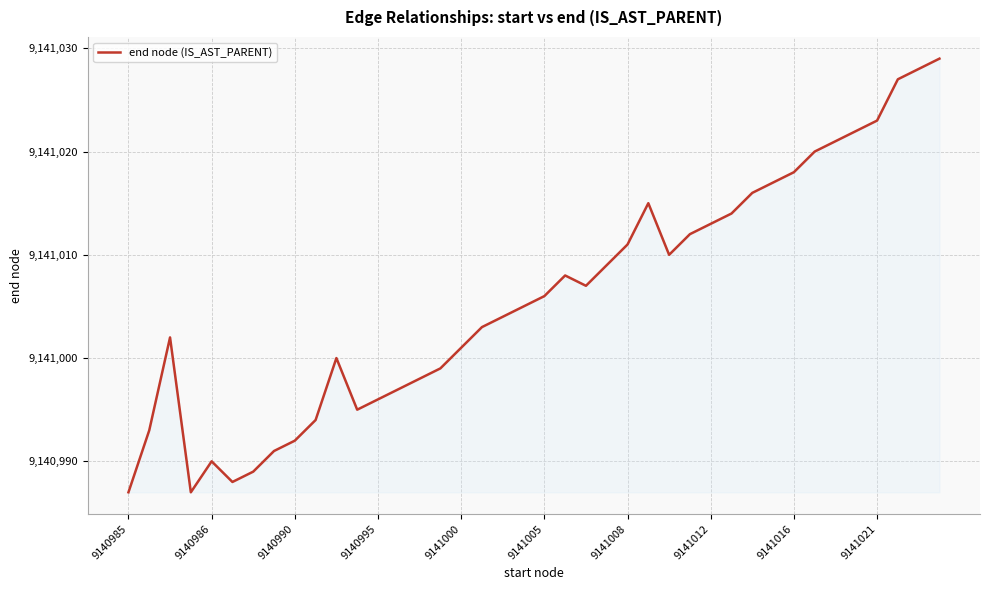

What is the difference between the maximum and minimum values?

42